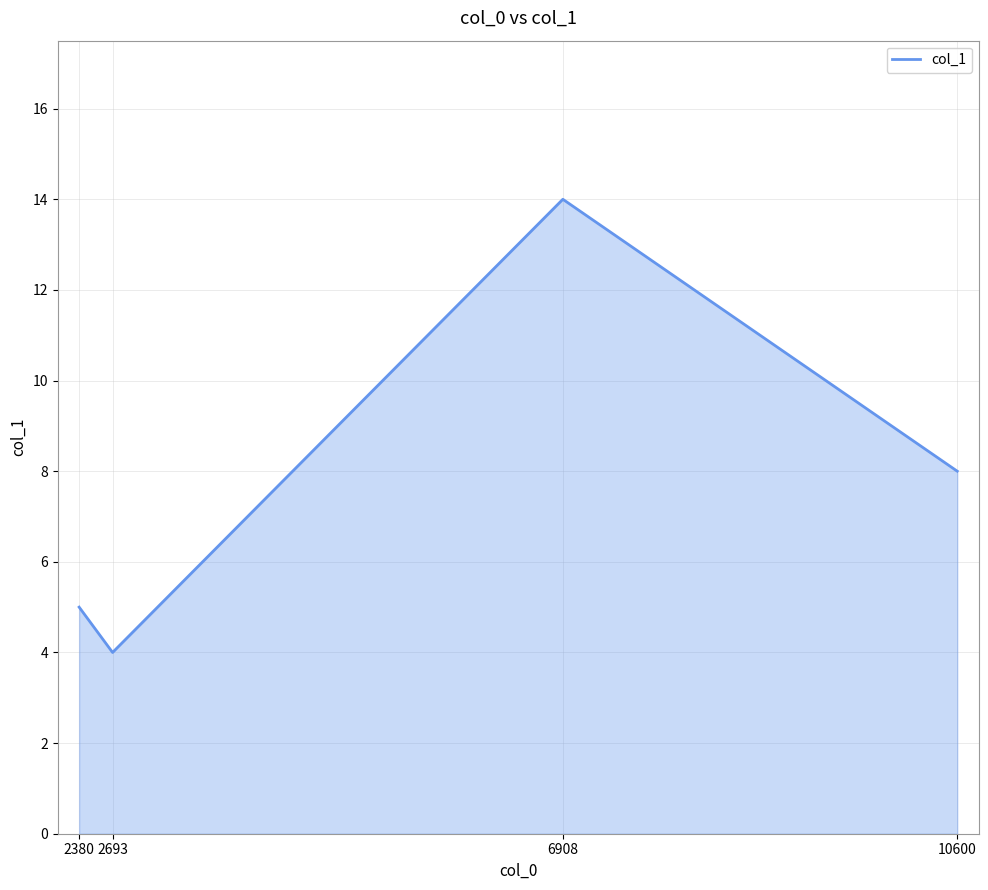

What is the ratio of the value at 2380 to the value at 2693?

1.2